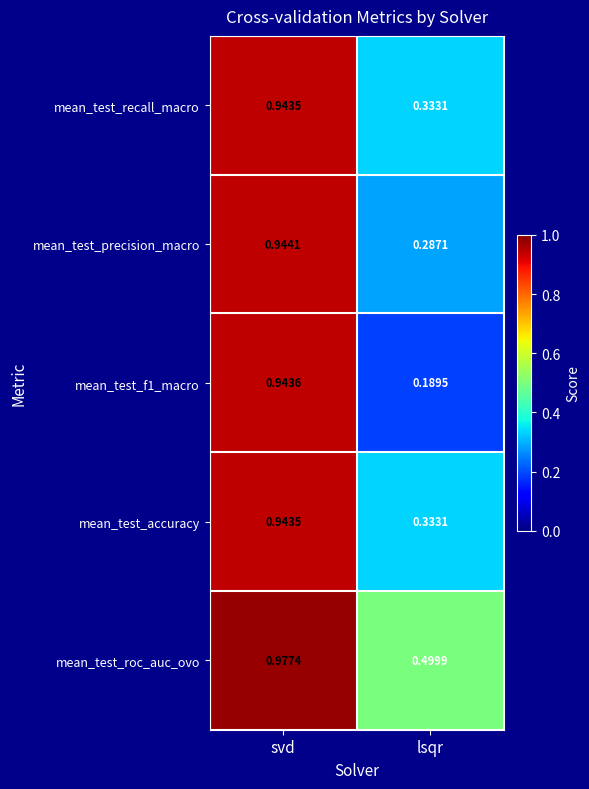

Where is mean_test_accuracy nearest to the value 0?

lsqr